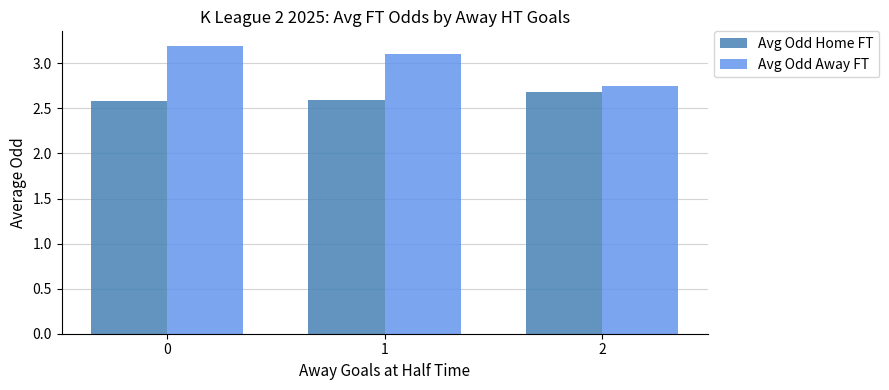

What is the minimum value shown in the chart?

2.6